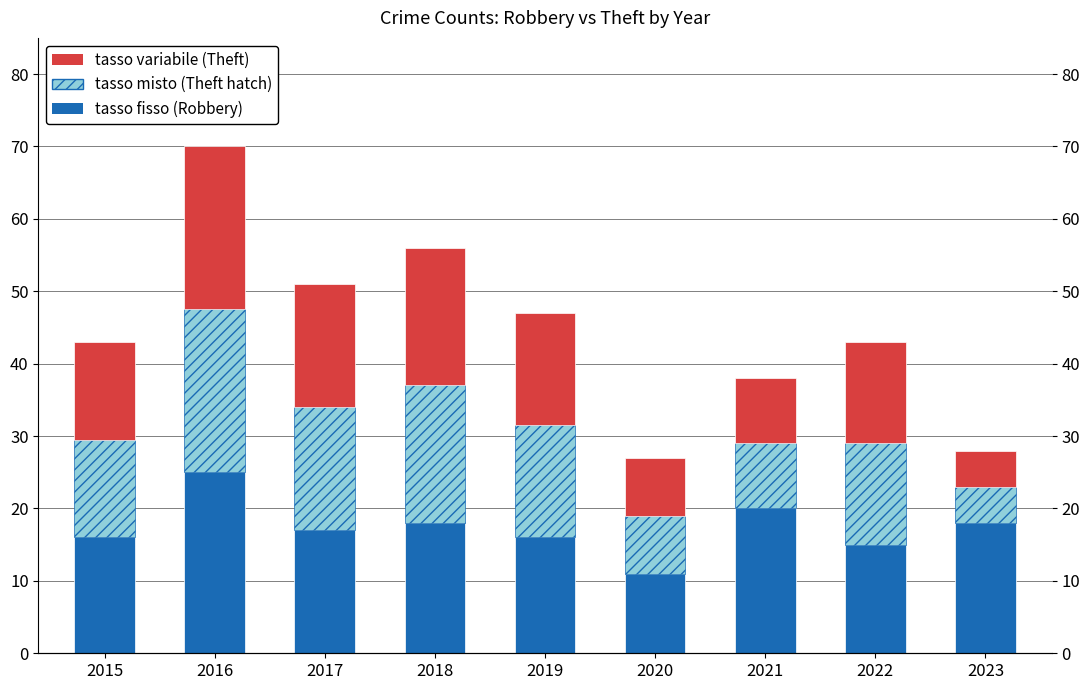

Between 2018 and 2022, which is larger?

2018